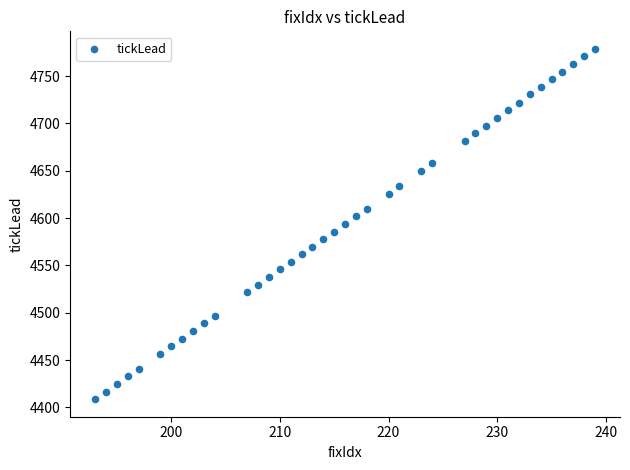

What is the range of Y values (max minus min)?

370.0